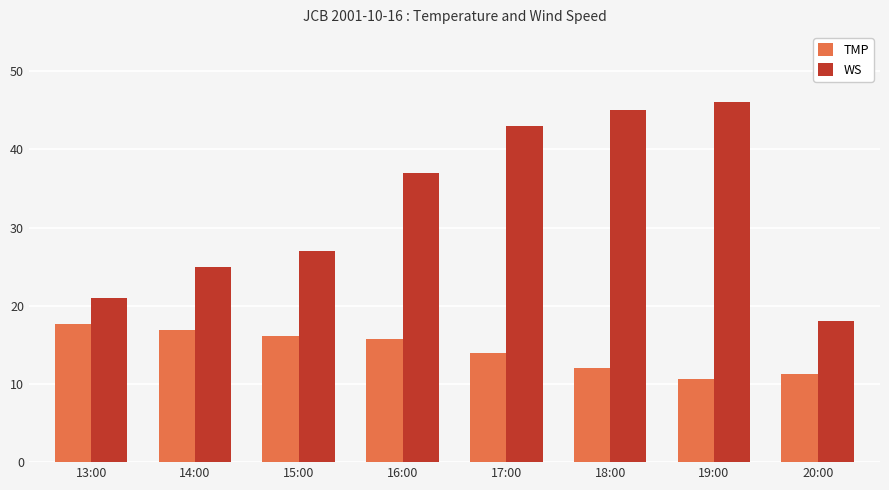

Is the value of WS at 16:00 greater than the value of TMP at 14:00?

Yes